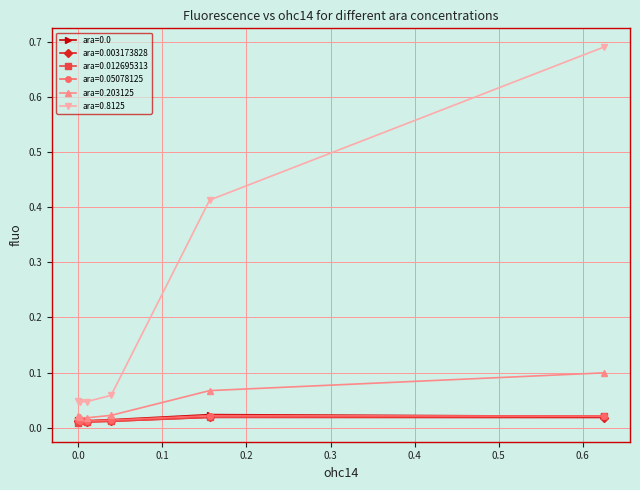

True or false: ara=0.012695313 and ara=0.203125 intersect in this chart.

False